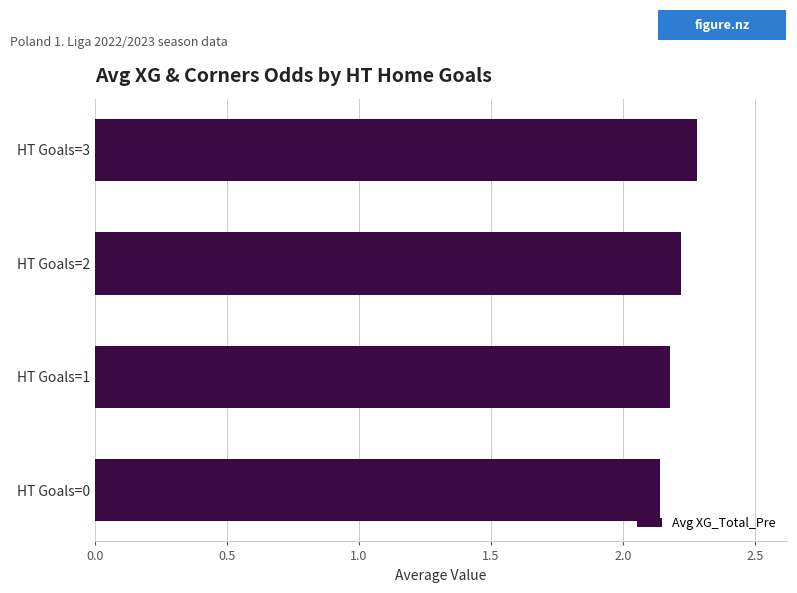

Rank the categories by value from lowest to highest.

HT Goals=0, HT Goals=1, HT Goals=2, HT Goals=3